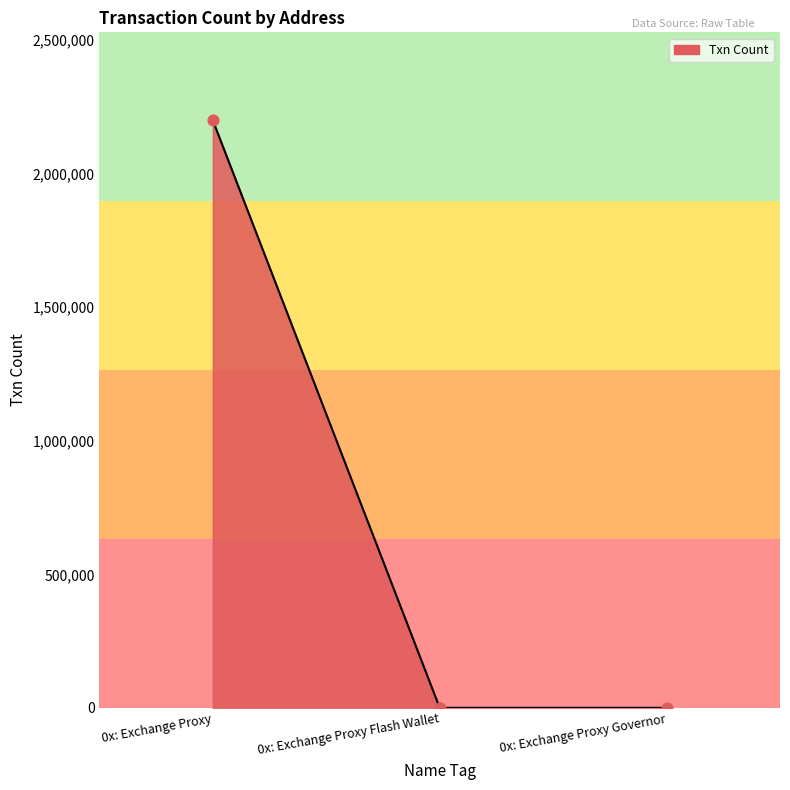

What is the change in value from 0x: Exchange Proxy Flash Wallet to 0x: Exchange Proxy Governor?

+48